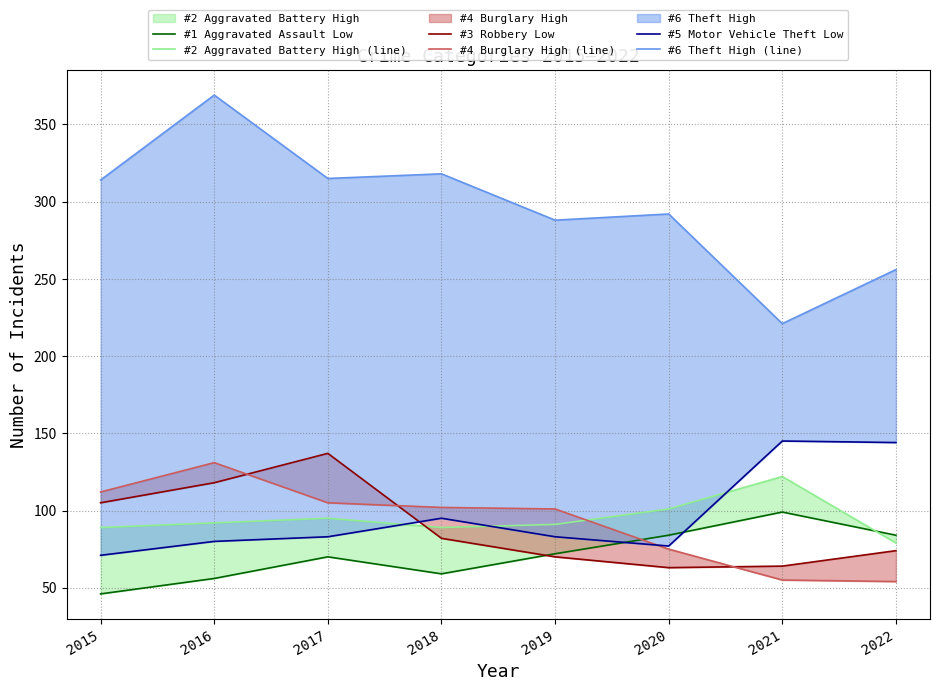

Reading left to right, what are all the values shown in this chart?

#1 Aggravated Assault Low: 46	56	70	59	72	84	99	84
#2 Aggravated Battery High (line): 89	92	95	89	91	101	122	79
#3 Robbery Low: 105	118	137	82	70	63	64	74
#4 Burglary High (line): 112	131	105	102	101	75	55	54
#5 Motor Vehicle Theft Low: 71	80	83	95	83	77	145	144
#6 Theft High (line): 314	369	315	318	288	292	221	256